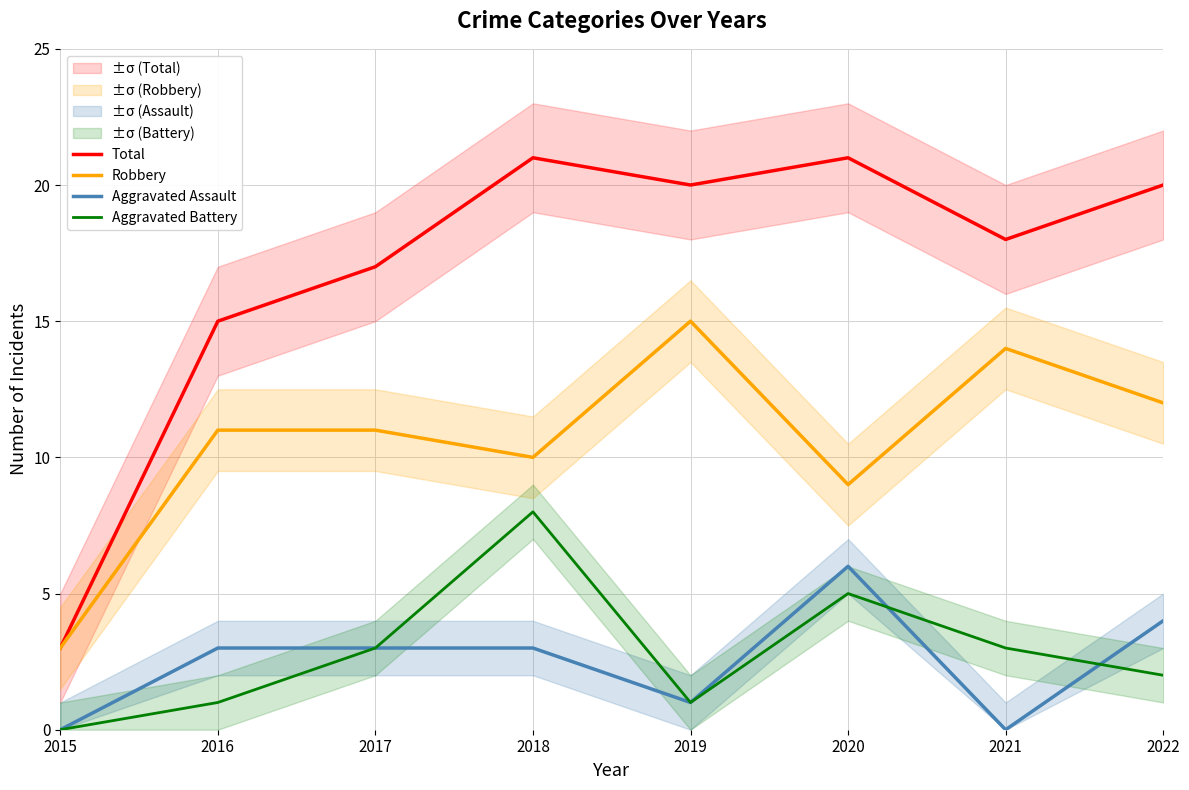

What value does the Total series have at 2019, to the nearest 10?

20